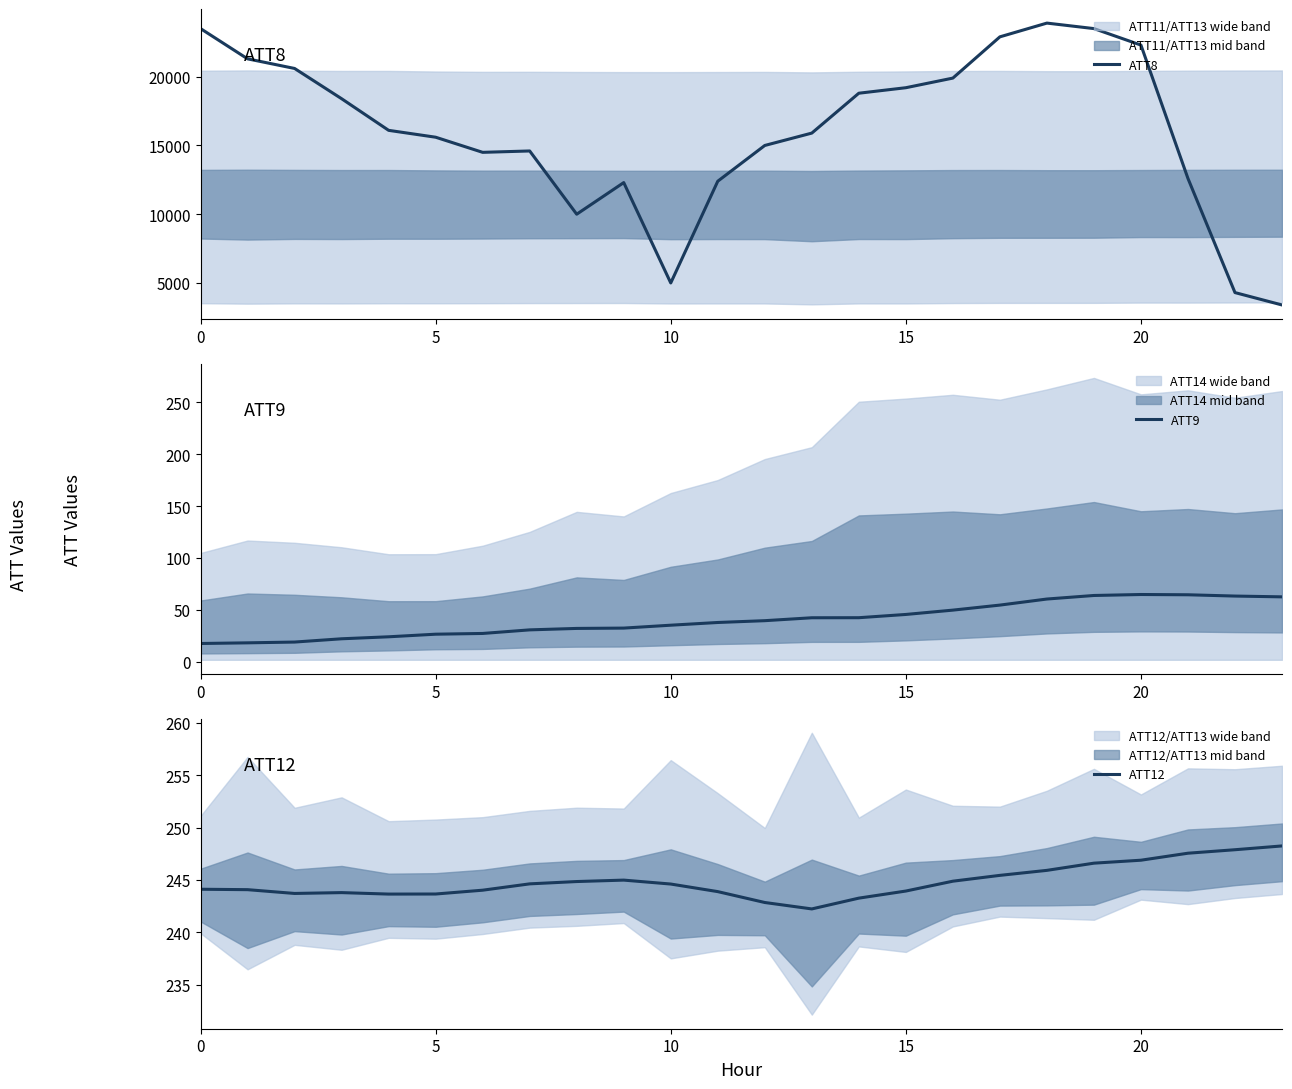

Which series has the widest spread of values?

ATT8